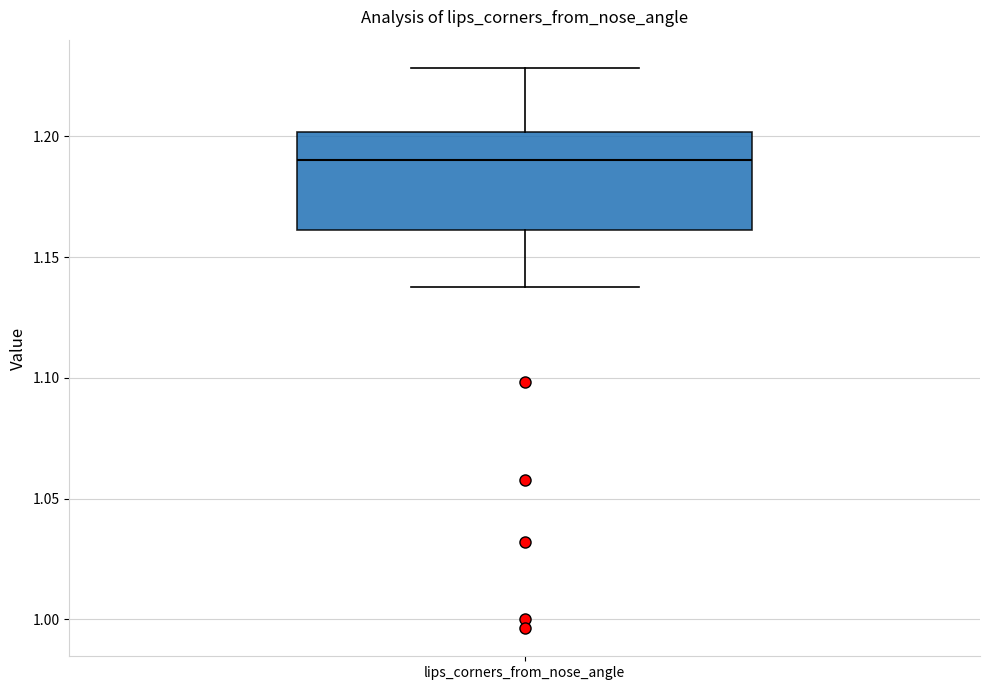

Read this box plot against the y-axis: the position of the median line, the range covered by the box, and the ends of both whiskers. The values are not printed on the chart, so give them approximately, as read against the axis.

median 1.19, box 1.16 to 1.20, whiskers 1.14 to 1.23